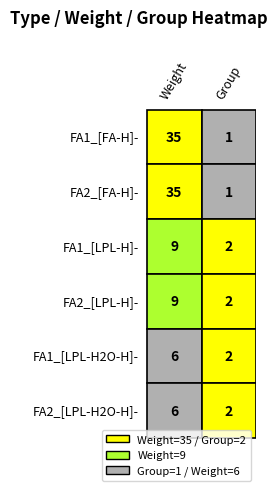

Reading left to right, list all the values displayed in this chart.

FA1_[FA-H]-: 35	1
FA2_[FA-H]-: 35	1
FA1_[LPL-H]-: 9	2
FA2_[LPL-H]-: 9	2
FA1_[LPL-H2O-H]-: 6	2
FA2_[LPL-H2O-H]-: 6	2